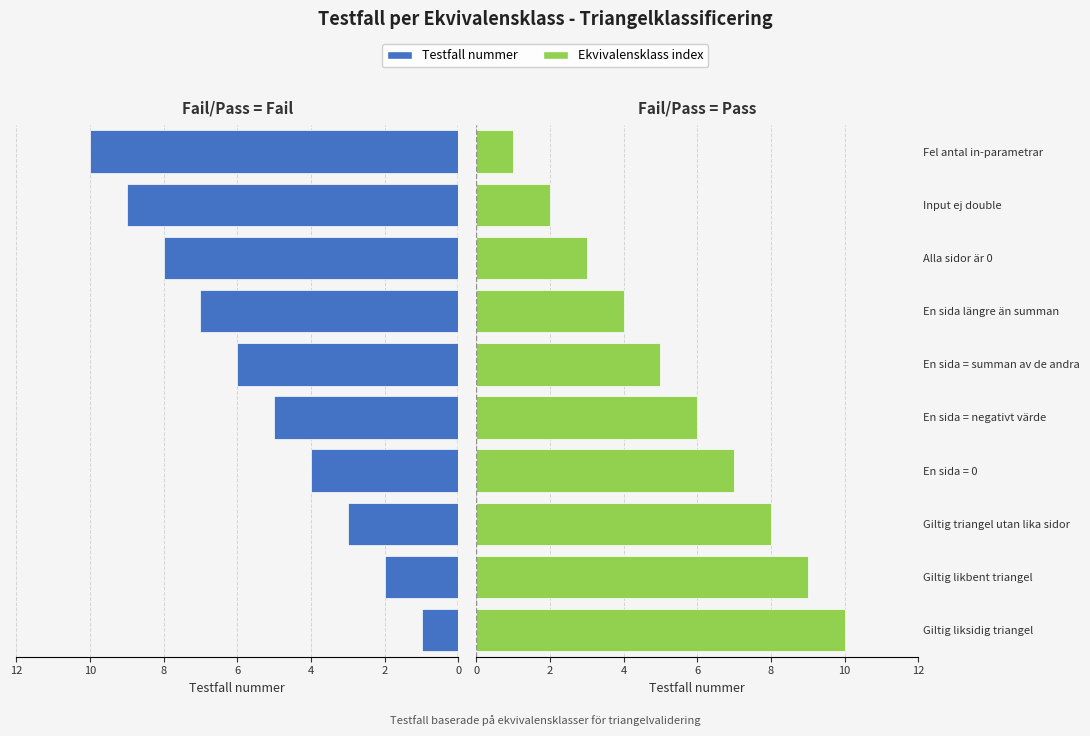

Reading left to right, list all the values displayed in this chart.

Testfall nummer: 1	2	3	4	5	6	7	8	9	10
Ekvivalensklass index: 10	9	8	7	6	5	4	3	2	1